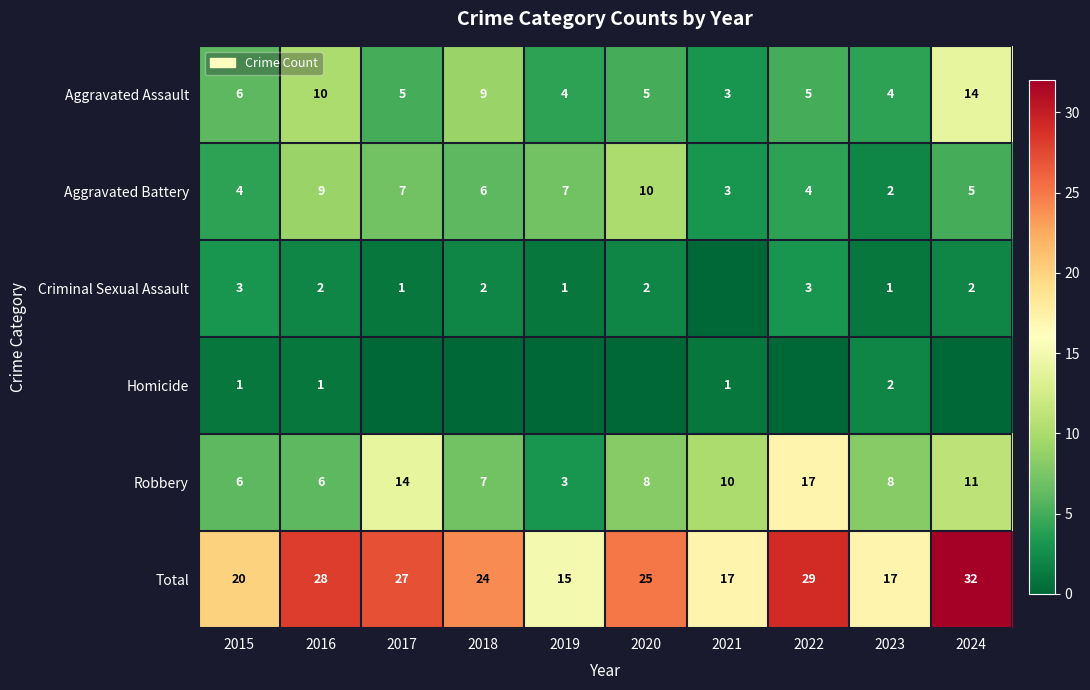

Is it true that Aggravated Battery equals 13 at 2016?

False